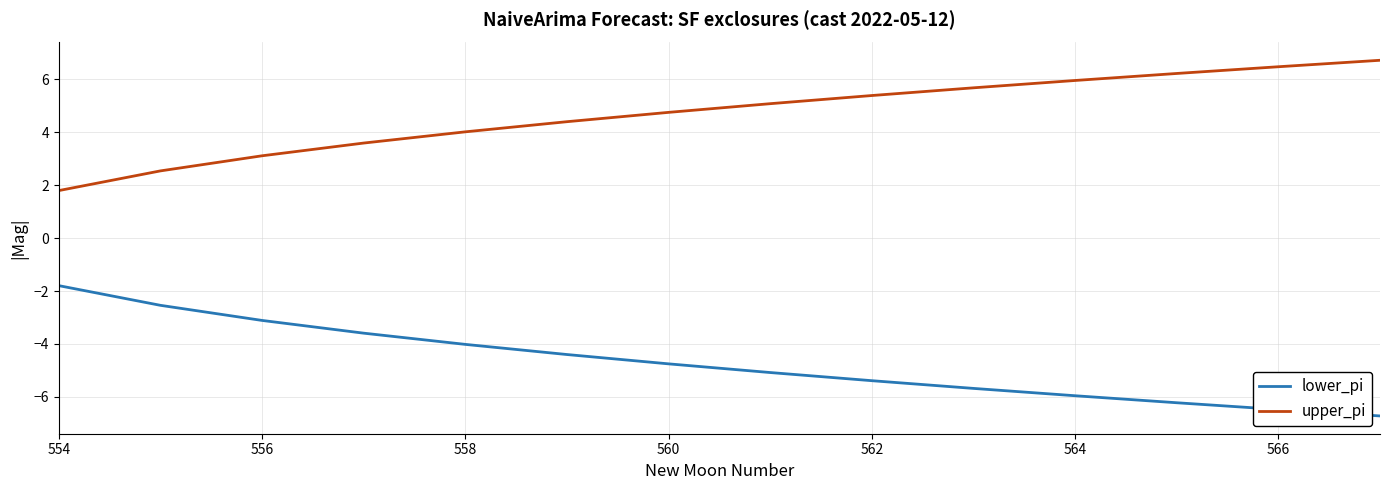

What is the minimum value for upper_pi?

1.8